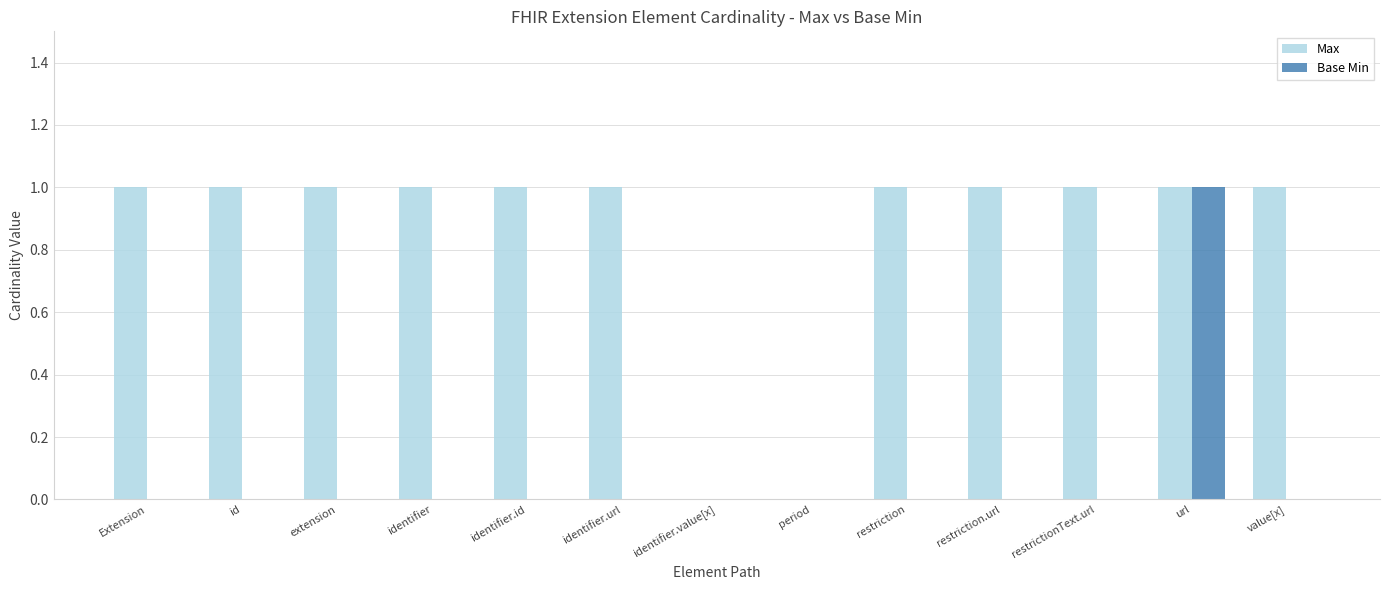

Between period and restrictionText.url, which series saw the biggest shift?

Max